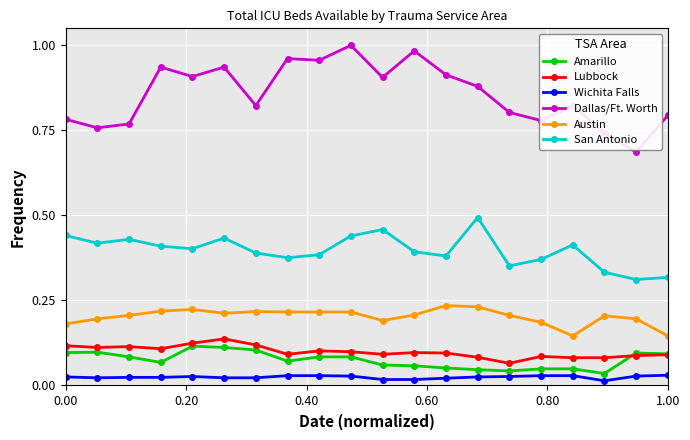

True or false: Amarillo and Austin cross at least once.

False